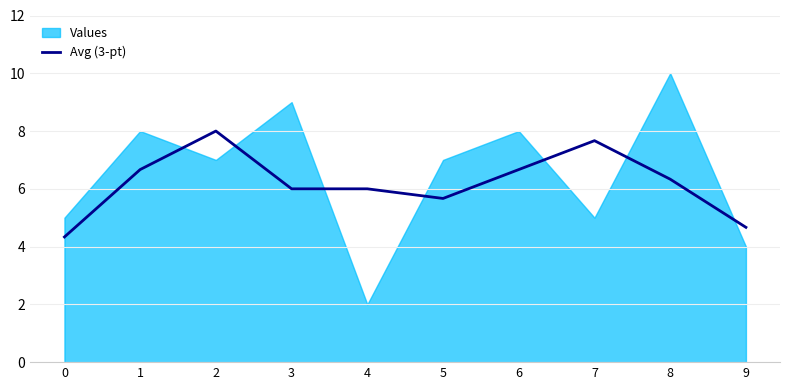

The value of Avg (3-pt) at 6 is 1.4. True or false?

False